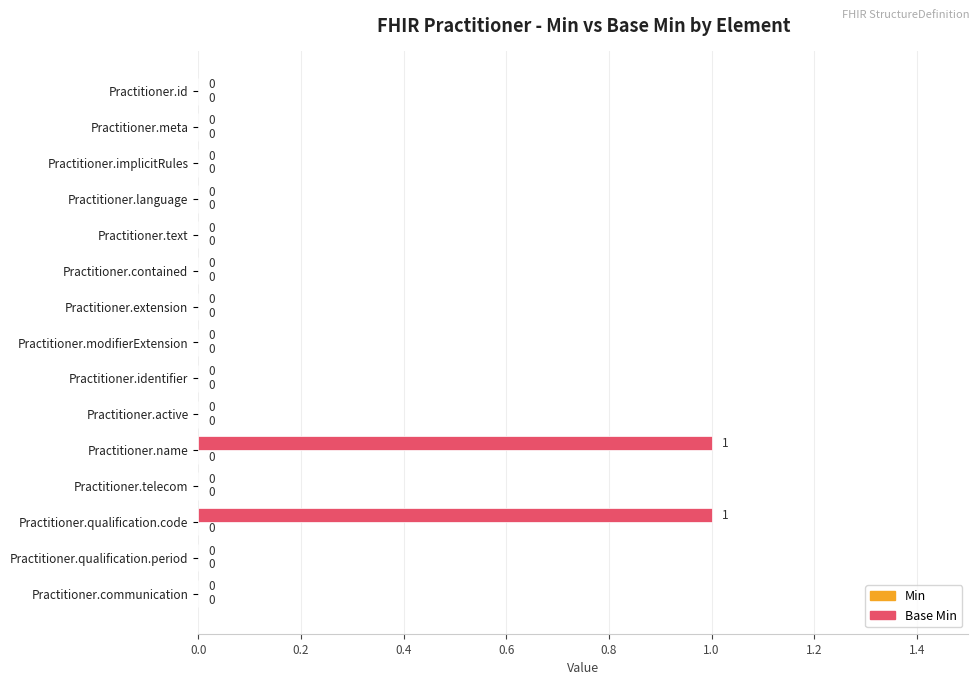

Are the bars grouped side by side (vs. stacked)?

No